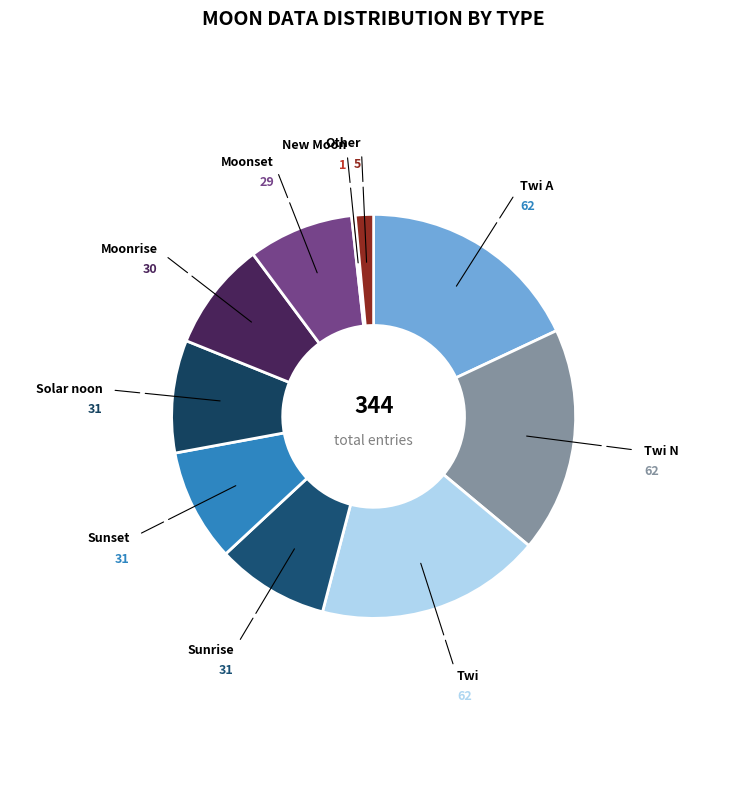

Which has a higher value, Moonset or Twi?

Twi